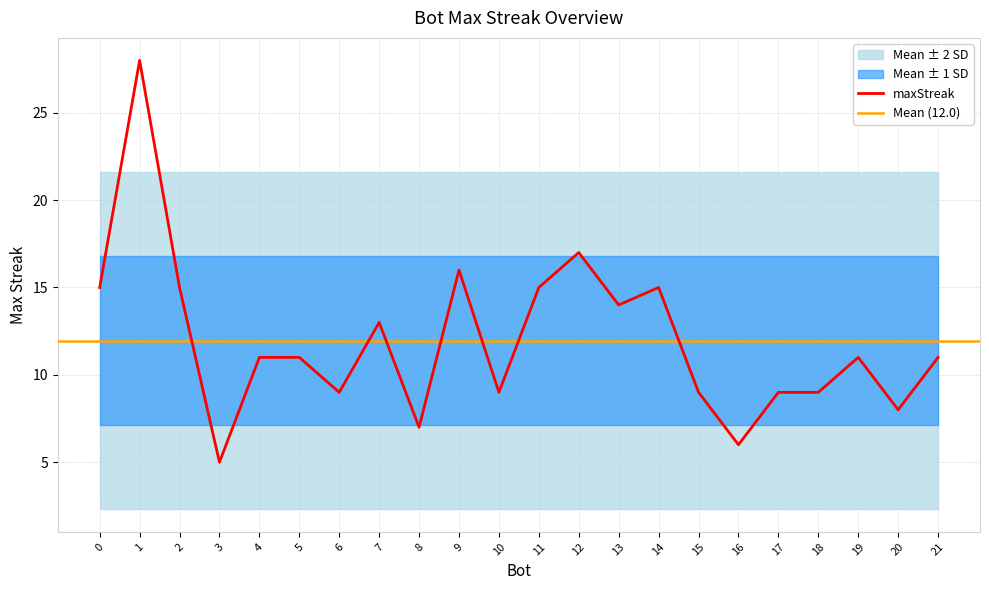

Reading left to right, list all the values displayed in this chart.

1=28	12=17	9=16	14=15	11=15	2=15	0=15	13=14	7=13	21=11	19=11	5=11	4=11	18=9	17=9	15=9	10=9	6=9	20=8	8=7	16=6	3=5